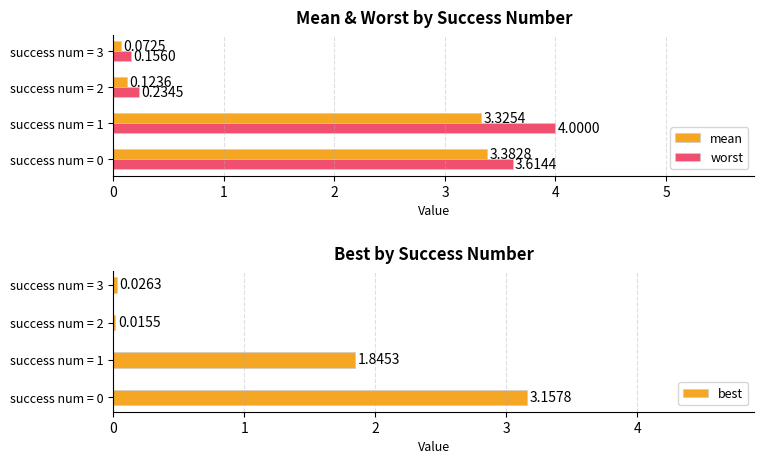

How many values in the worst series are below 3?

2